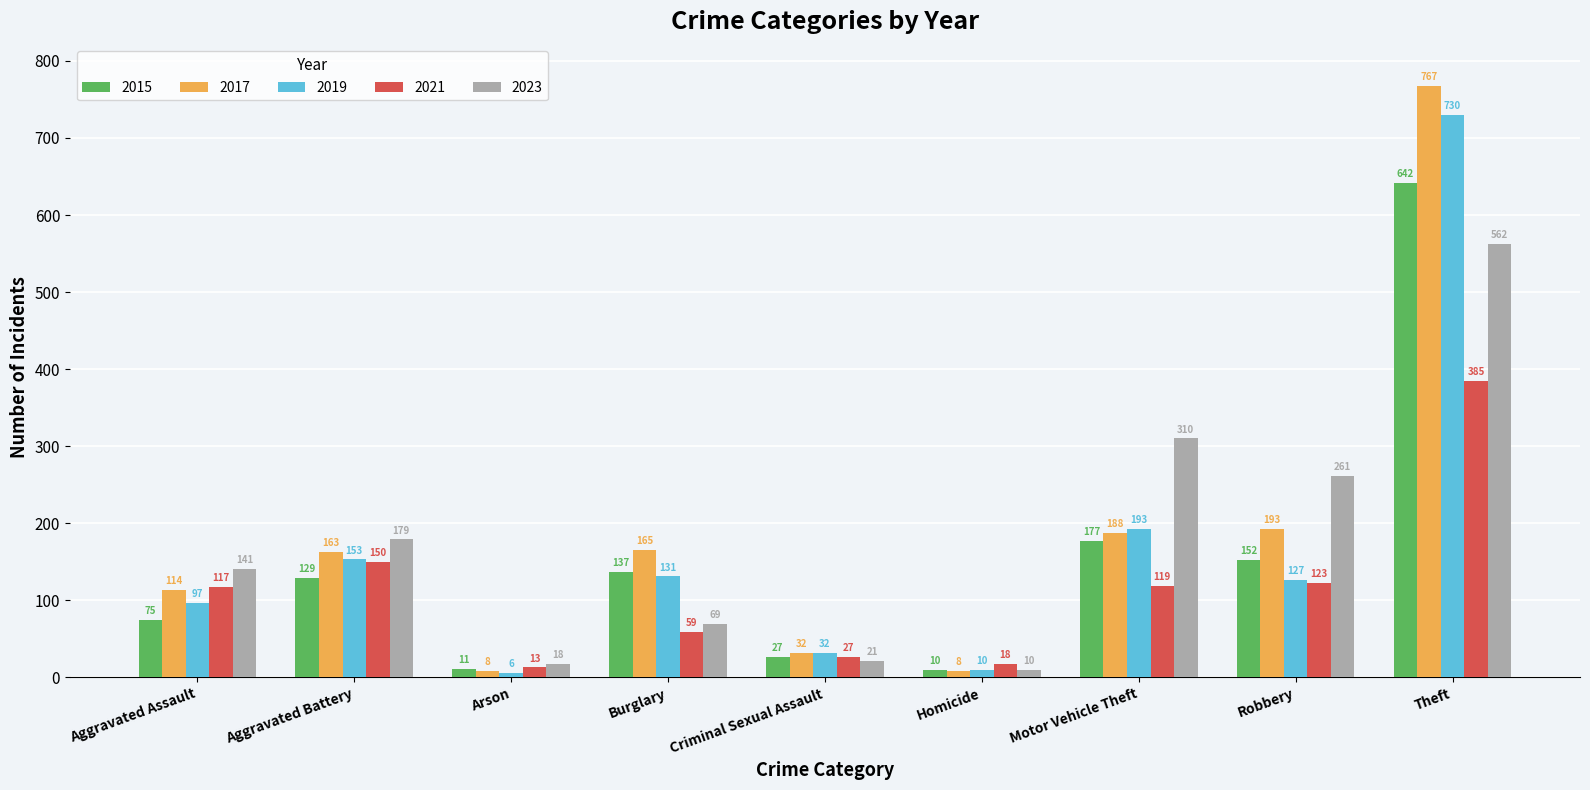

Which series has the largest total across all categories?

2017